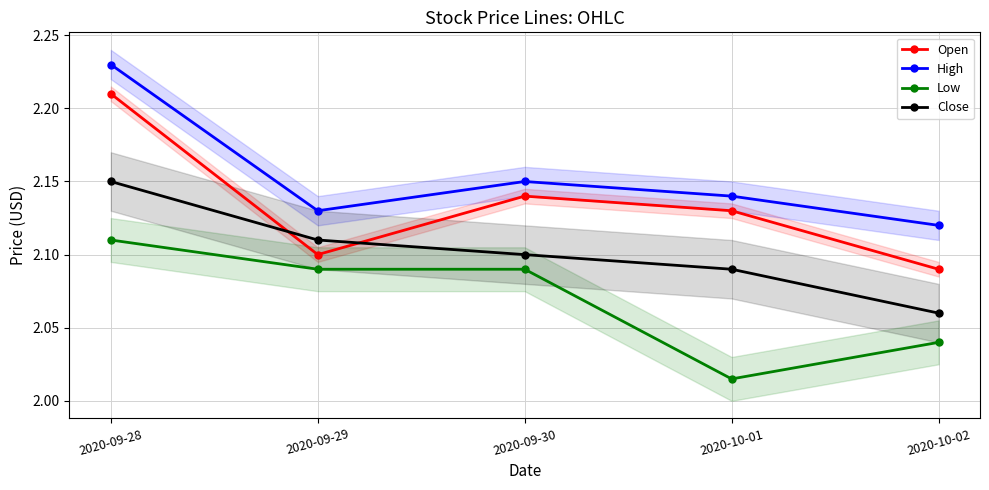

Count the number of categories in the chart.

5